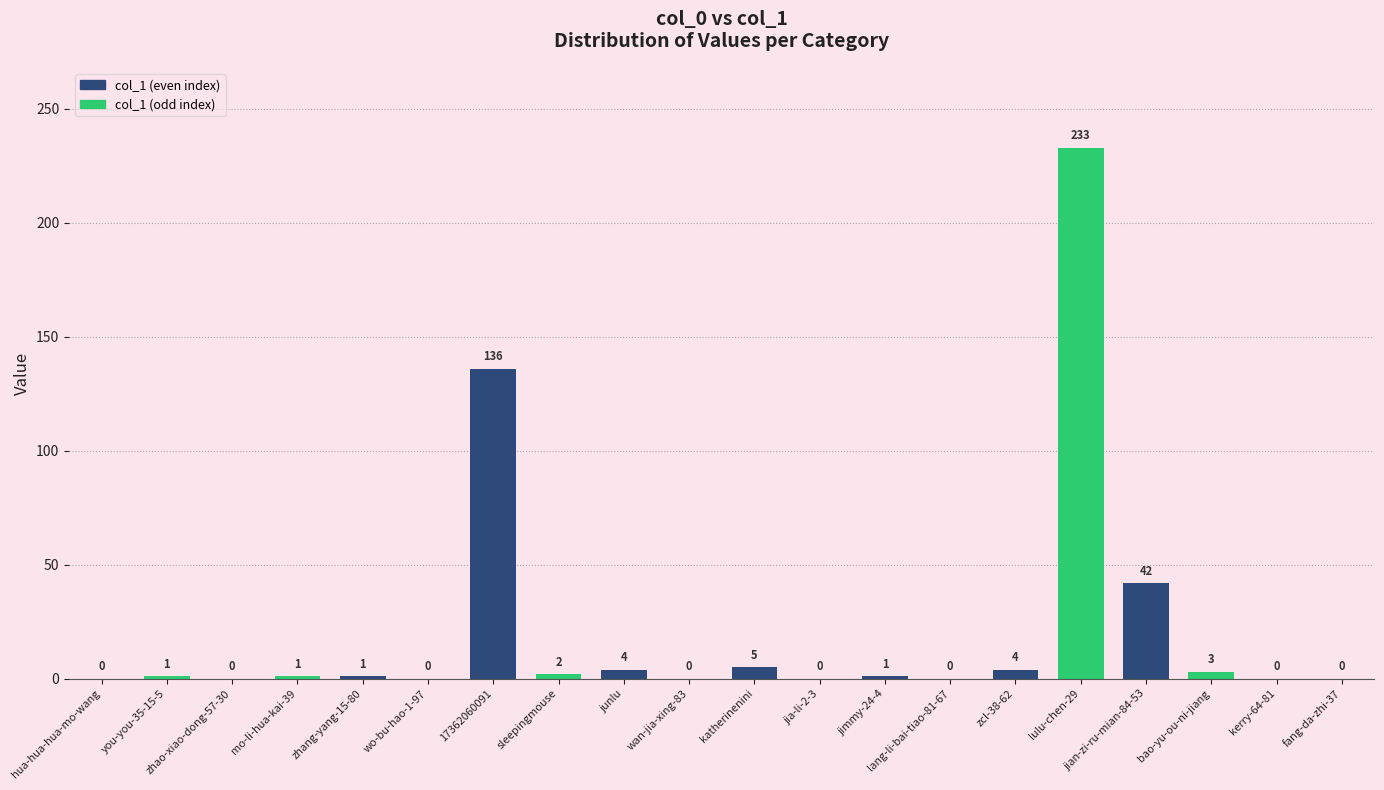

How many values are above zero?

12